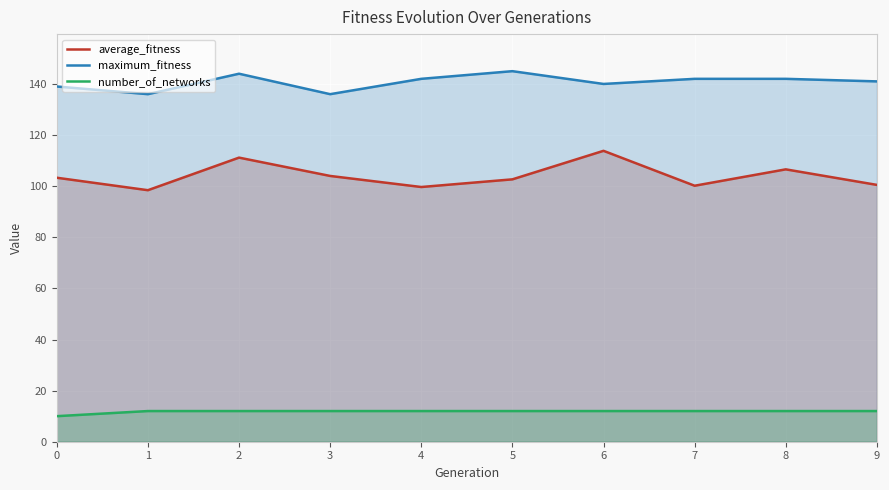

What is the value of the average_fitness point at the 4th from the left?

104.0